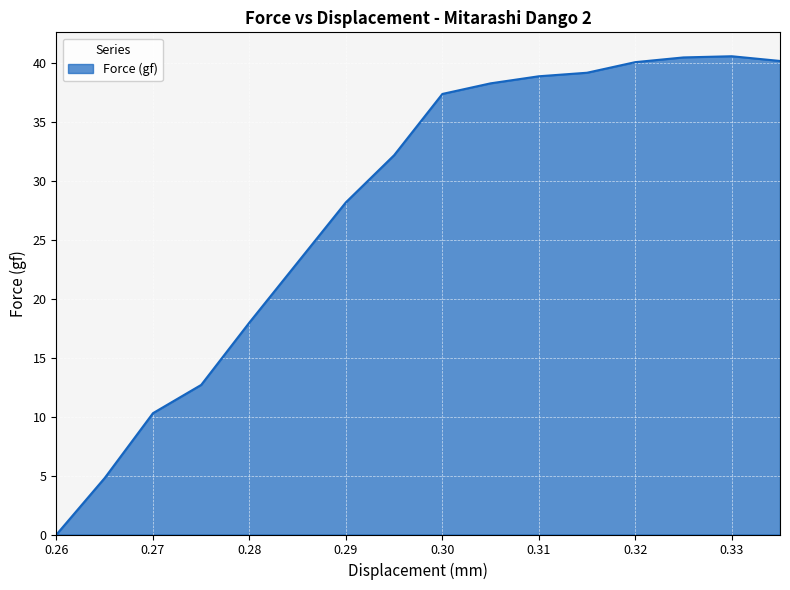

What is the greatest value displayed?

40.6